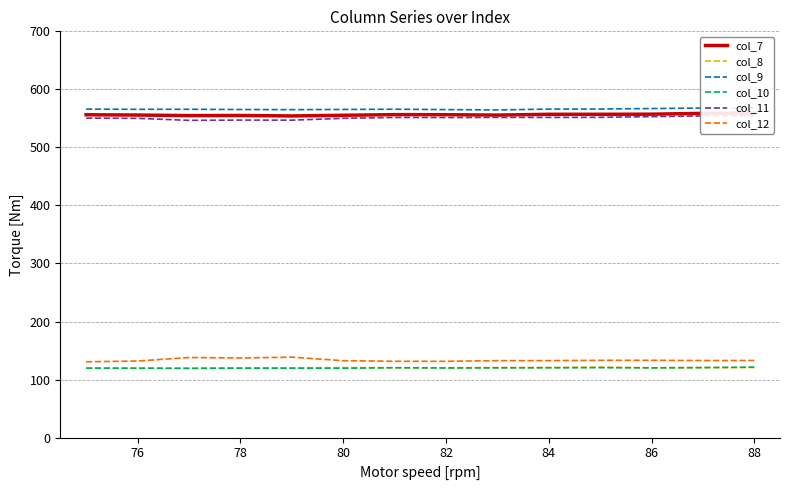

The value of col_8 at 86 is 120.2. True or false?

True